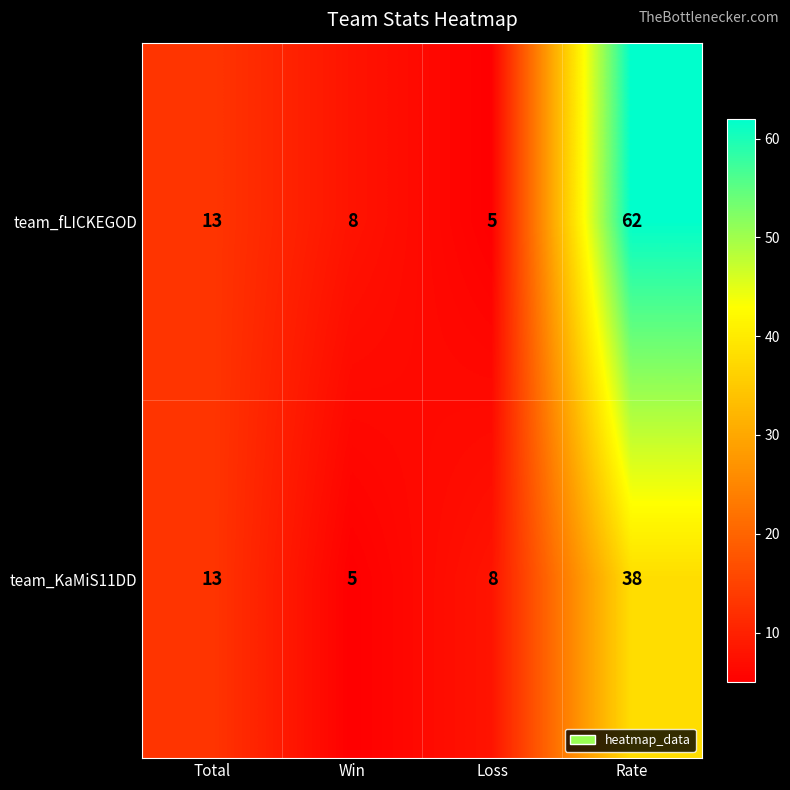

What is the difference between the team_fLICKEGOD values at Rate and Total?

49